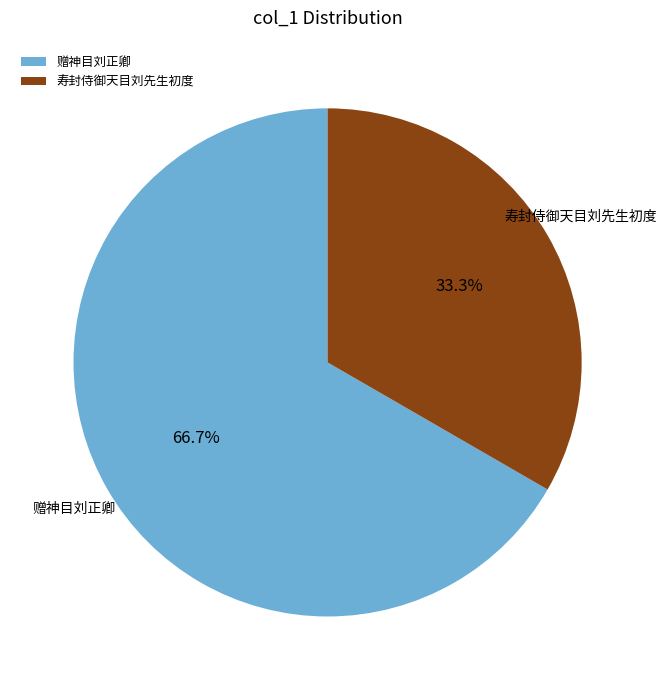

Approximately how many times larger is the value at 寿封侍御天目刘先生初度 compared to 赠神目刘正卿?

0.5